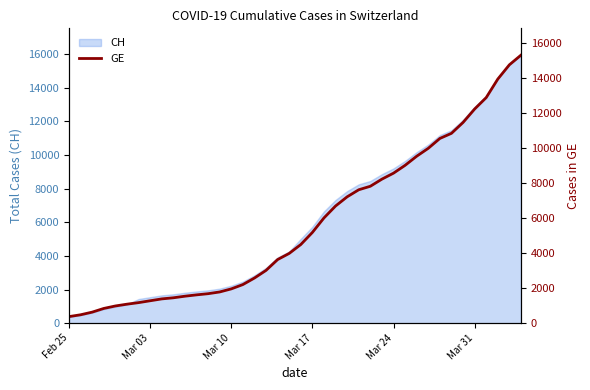

Where does the data first go above 4485?

Mar 17